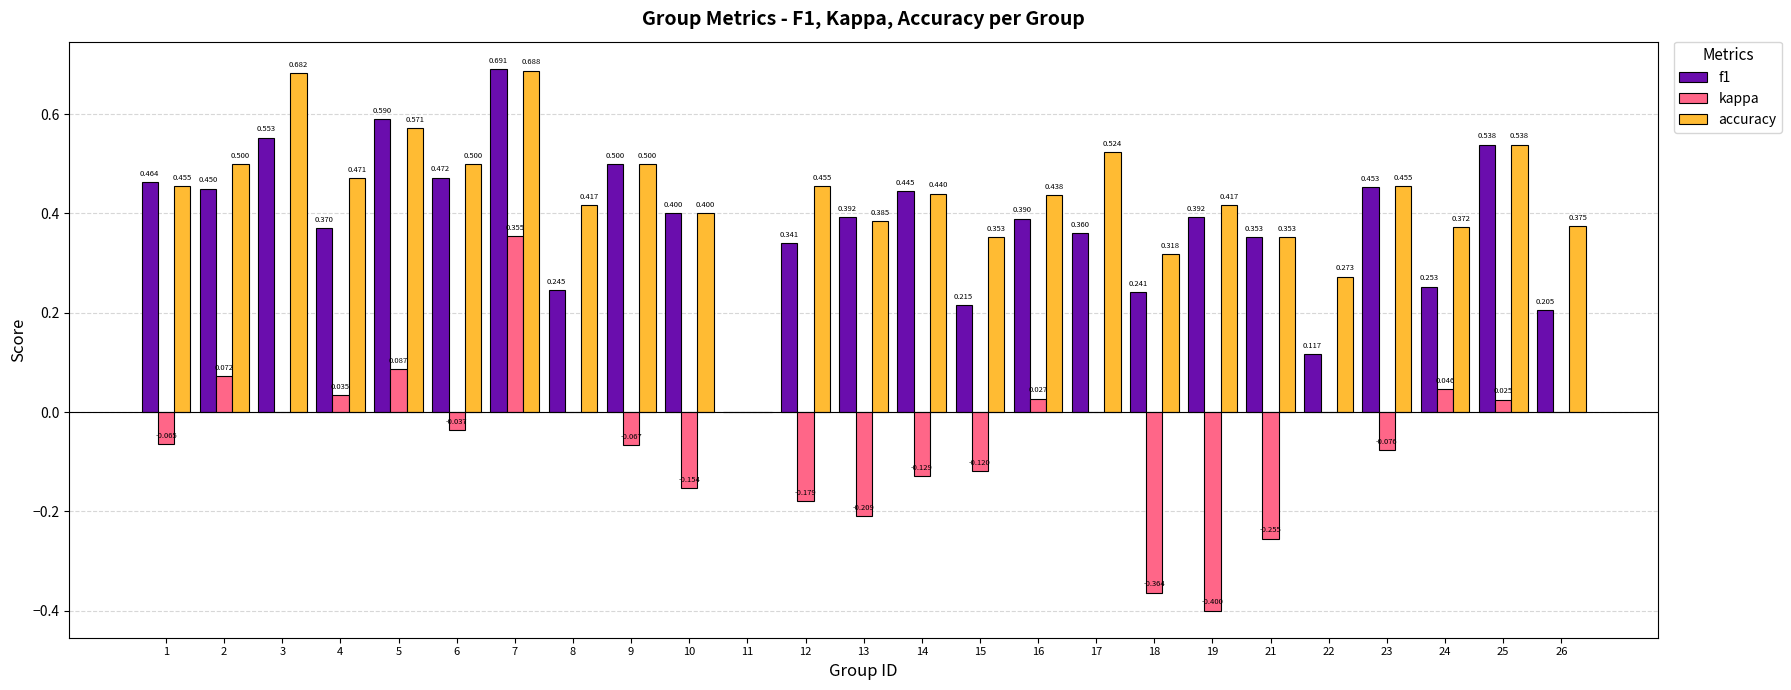

Which series has the largest total across all categories?

accuracy